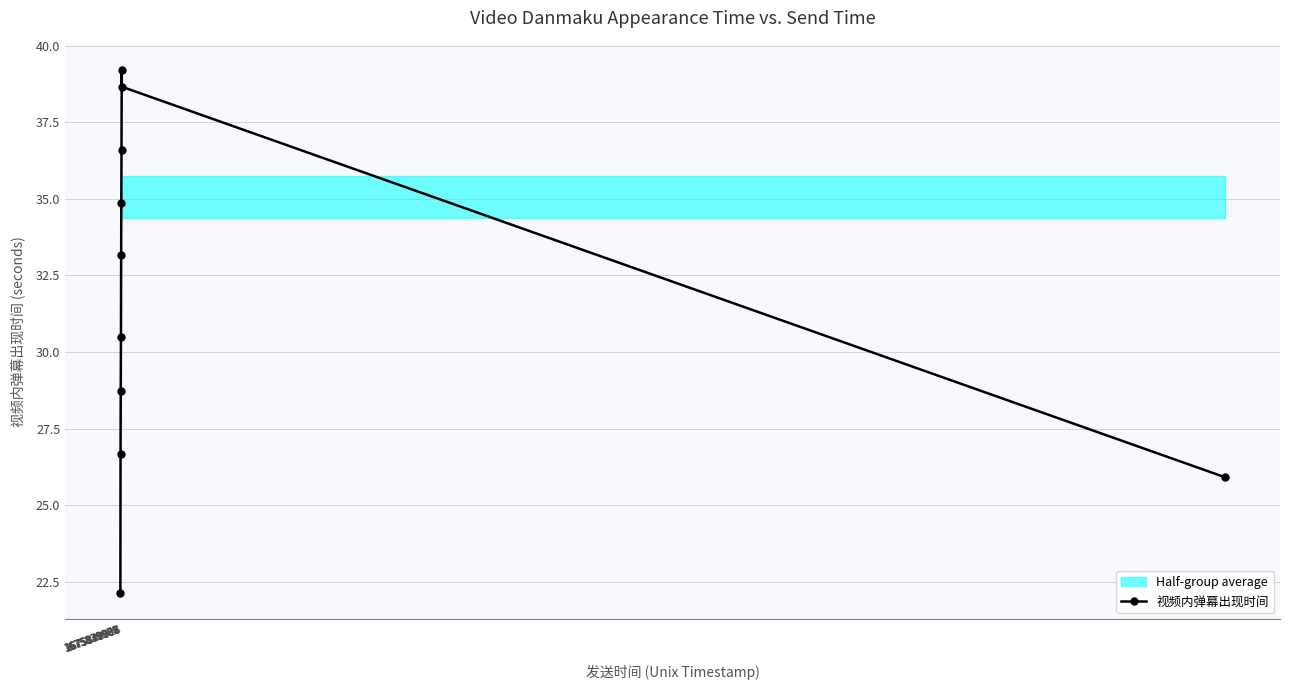

What is the value of the 6th point from the left?

34.9